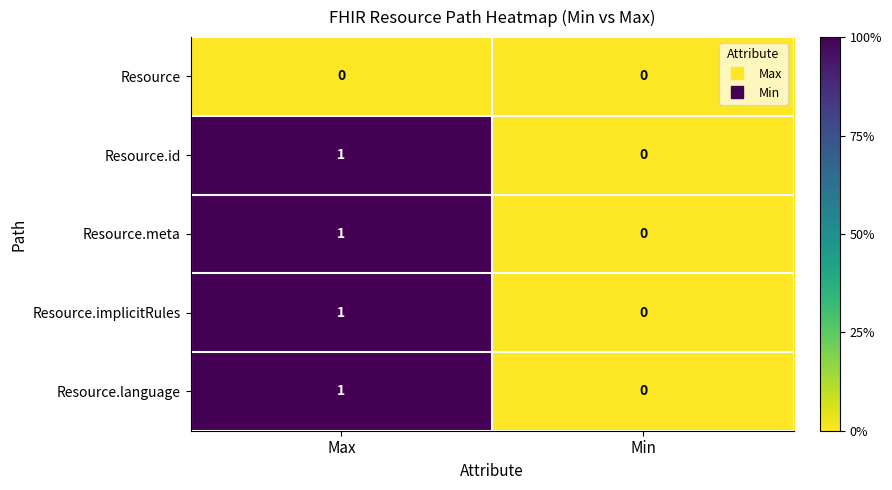

At which label does Resource.id reach its peak?

Max